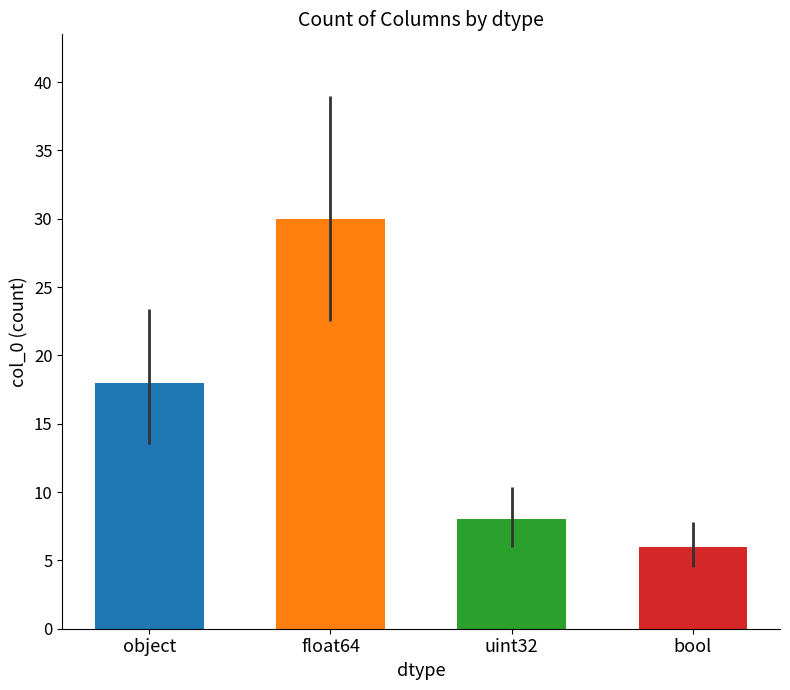

Which label corresponds to the smallest value in the chart?

bool